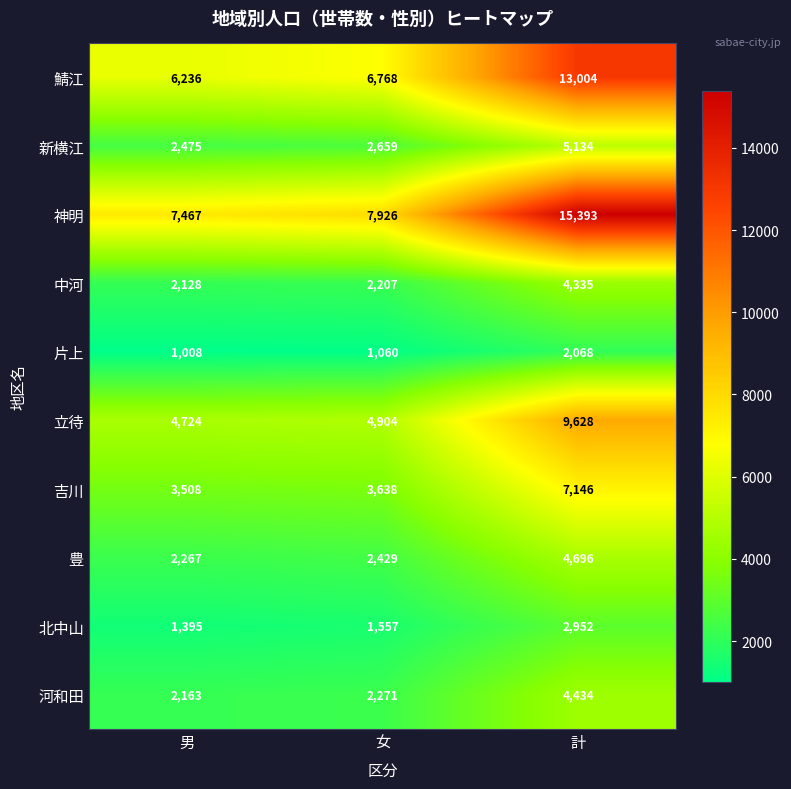

Which label corresponds to the smallest value in the chart?

男